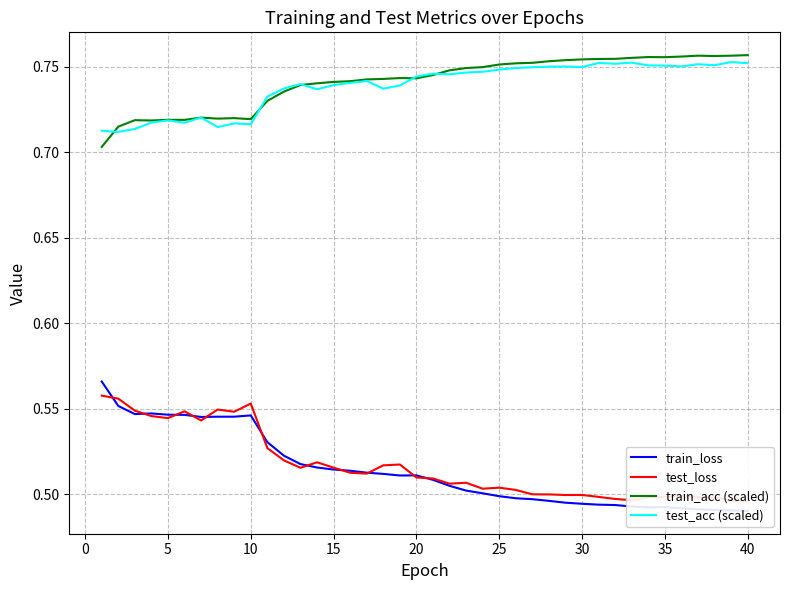

Which series has the widest spread of values?

train_loss